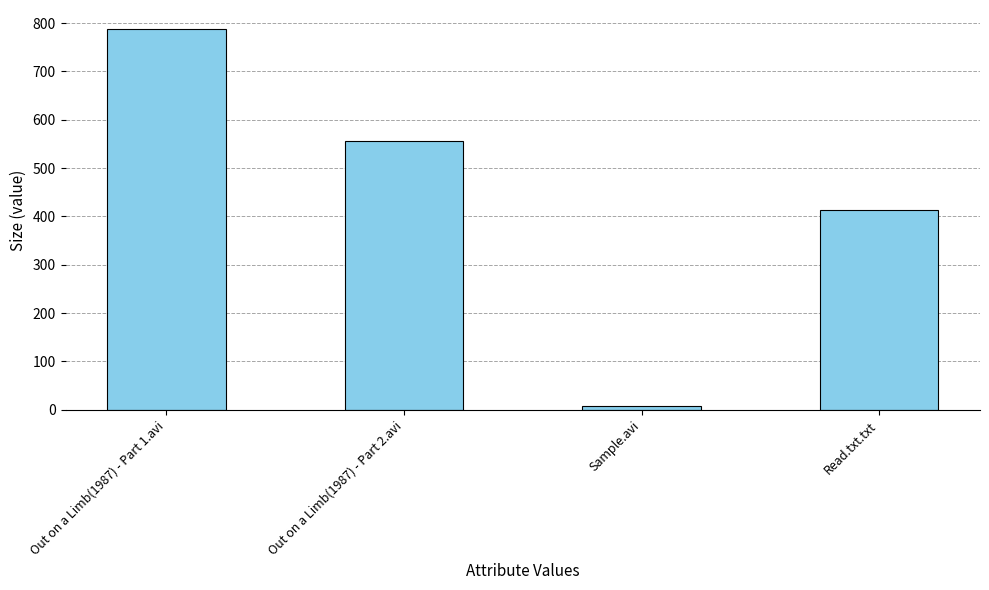

Where is the data nearest to the value 397?

Read.txt.txt